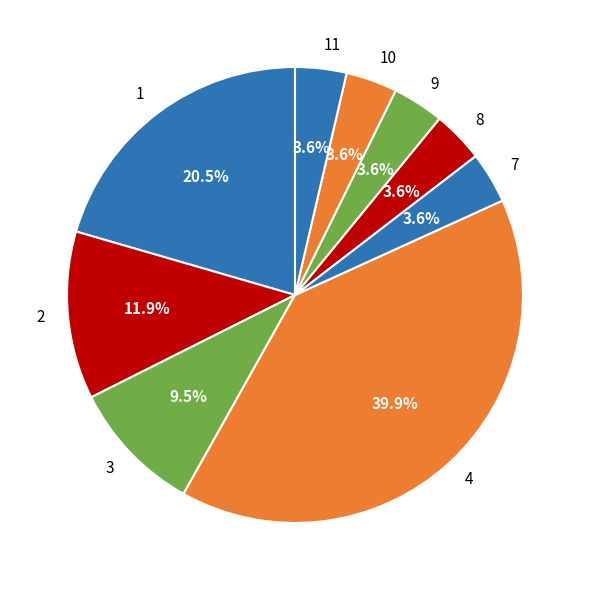

To the nearest percent, what percentage of the pie is 9?

4%